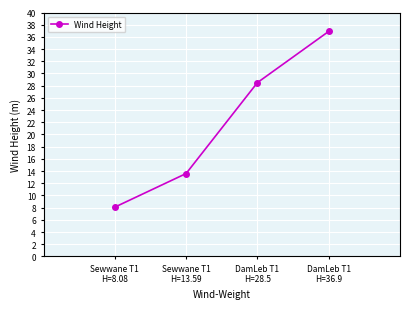

What is the change in value from Sewwane T1
H=13.59 to DamLeb T1
H=36.9?

+23.3